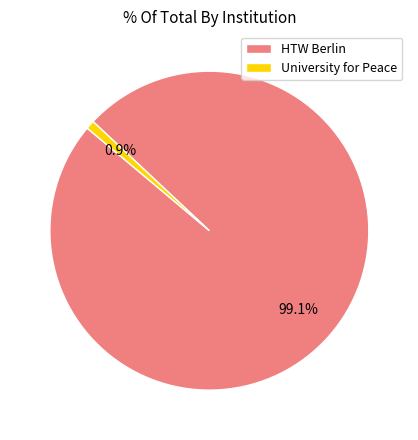

Approximately how many times larger is the value at HTW Berlin compared to University for Peace?

112.3